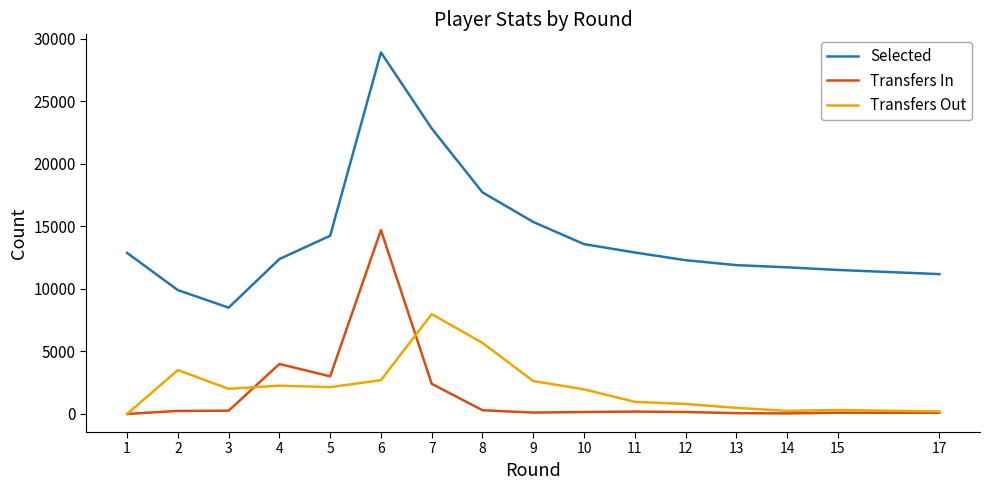

True or false: Transfers Out has a value of 4890 at 2.

False